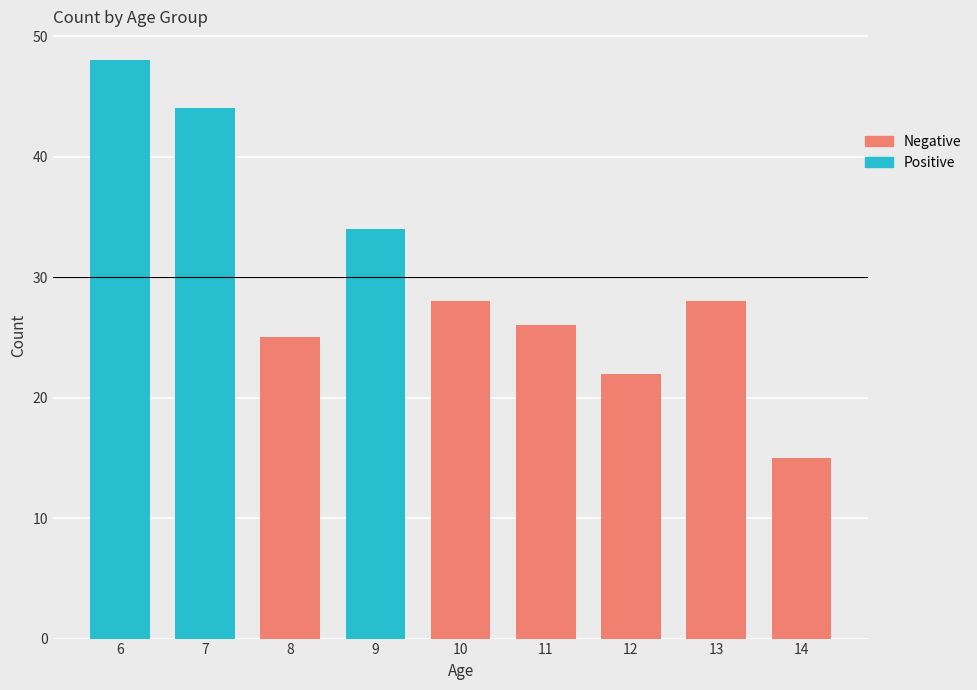

What is the difference between the maximum and second lowest values?

26